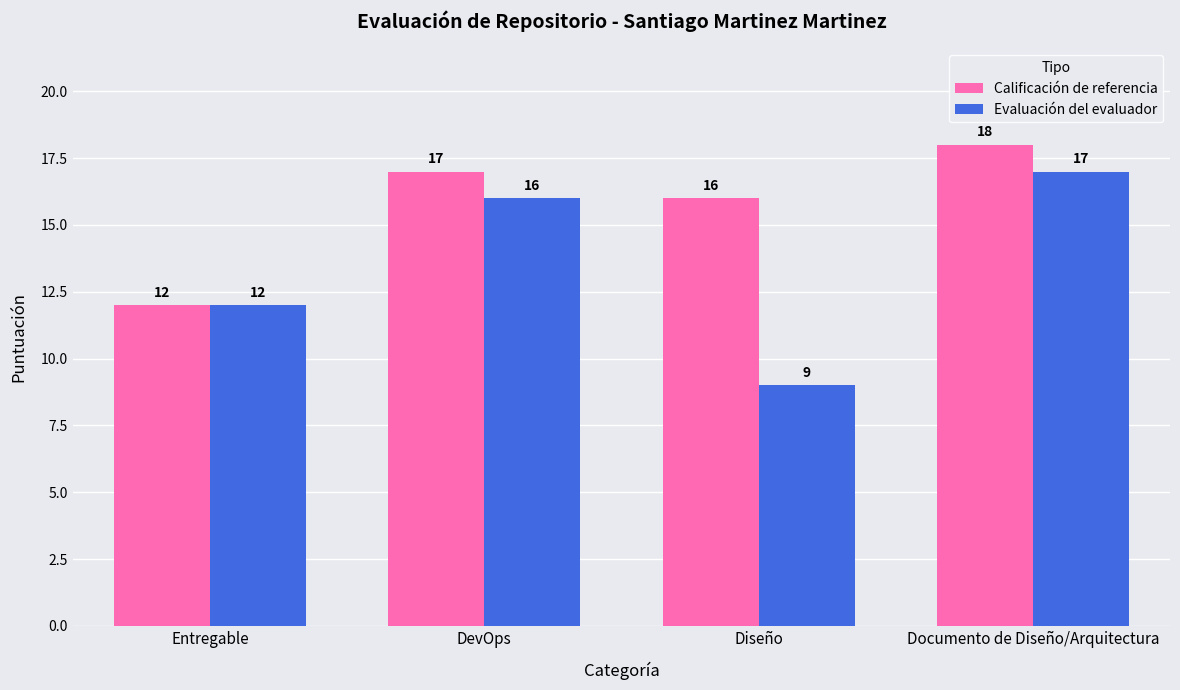

What is the label of the 4th bar from the right?

Entregable